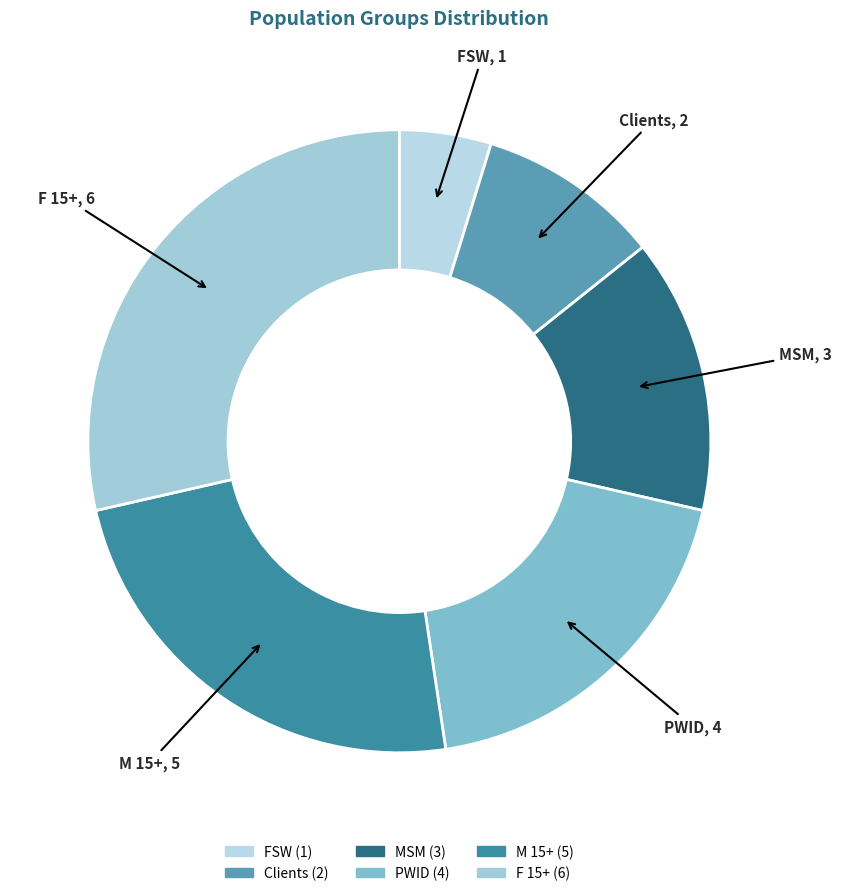

What is the largest slice in the pie chart?

F 15+